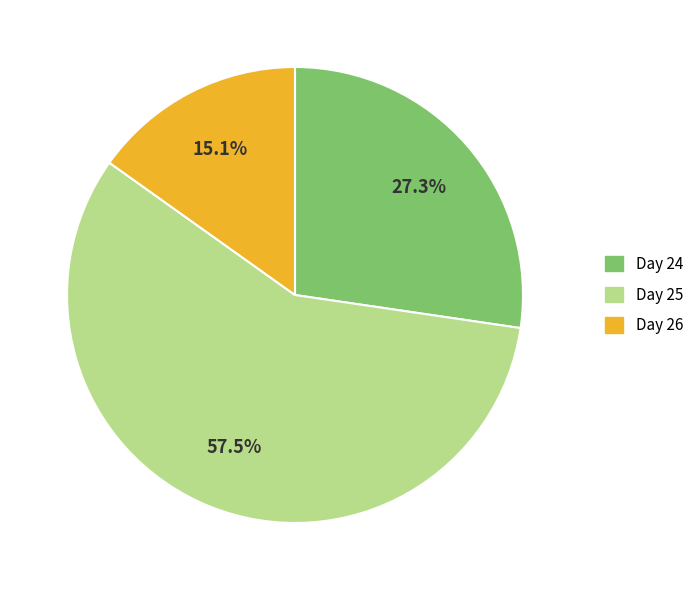

Is there a majority slice in this chart?

Yes